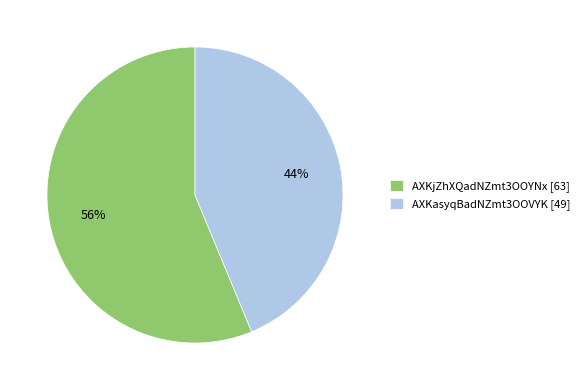

What is the smallest slice in the pie chart?

AXKasyqBadNZmt3OOVYK [49]